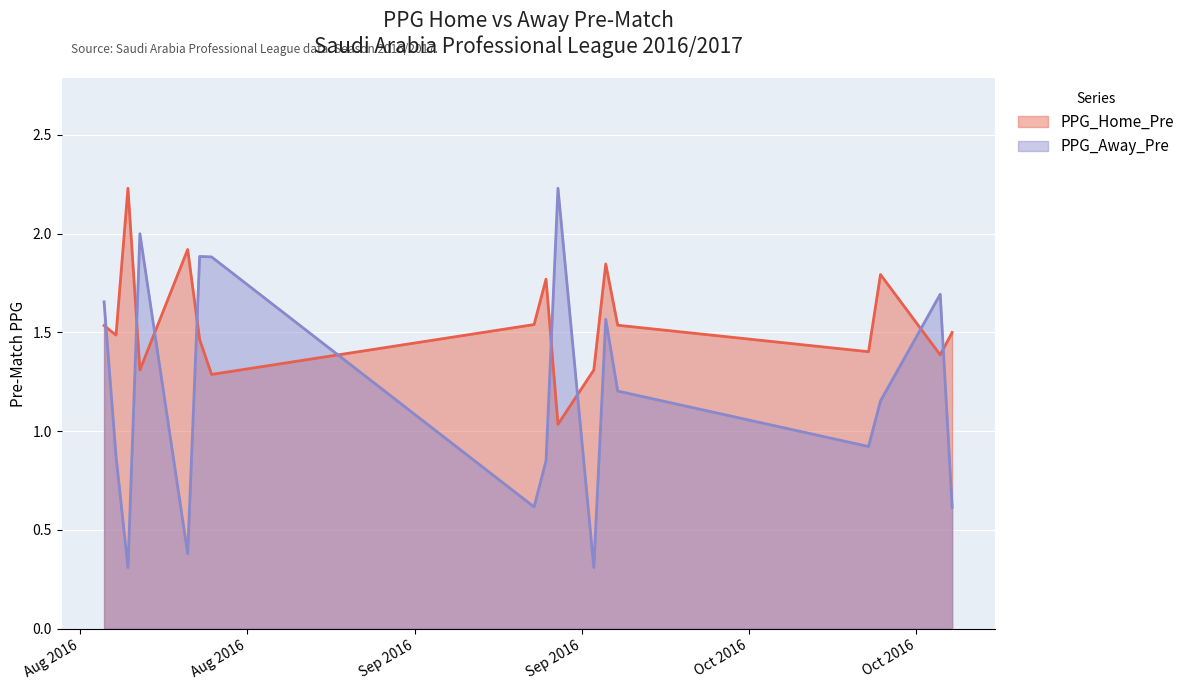

True or false: PPG_Away_Pre and PPG_Home_Pre intersect in this chart.

True